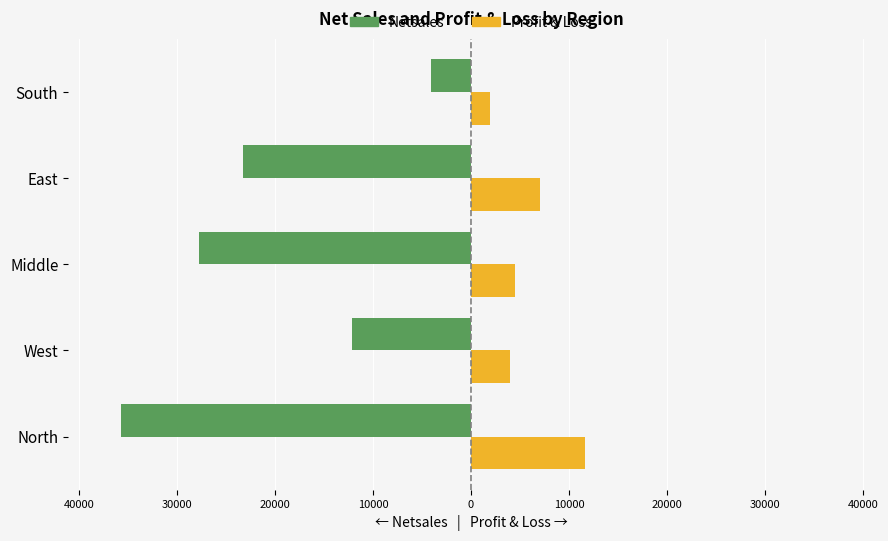

Rank the series by their maximum value, from highest to lowest.

Profit & Loss, Netsales